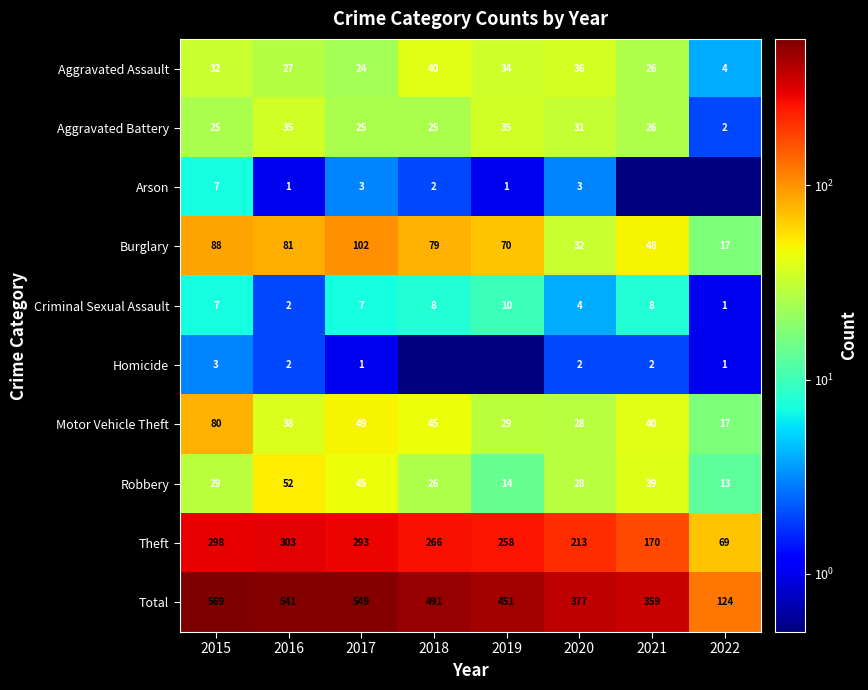

True or false: Burglary has a value of 25.6 at 2015.

False